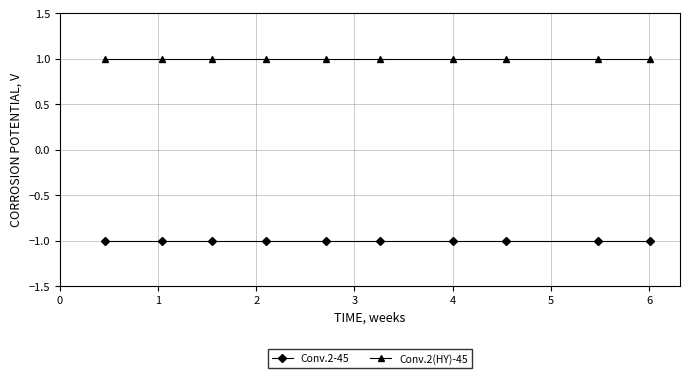

What is the average value of the Conv.2-45 series?

-1